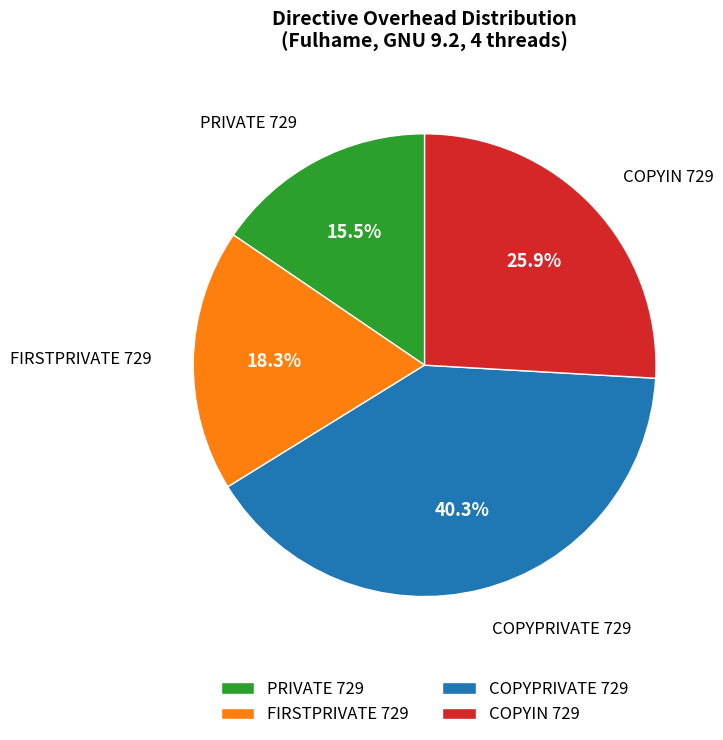

Is COPYIN 729 the majority of the pie?

No